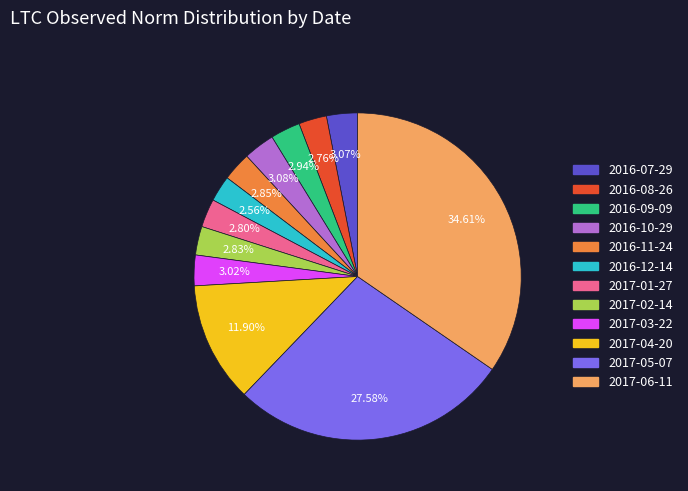

What is the total percentage of 2017-03-22 and 2017-01-27?

5.8%